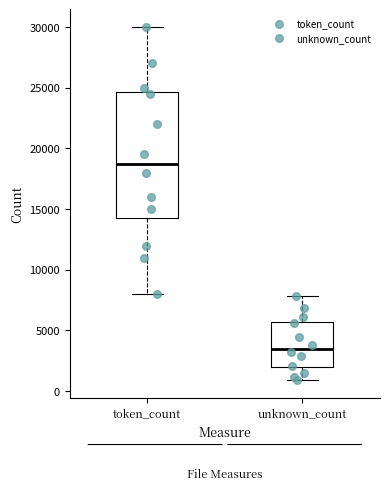

Reading left to right, transcribe this box plot: for each box, give where its median line is, the range the box spans, and where its two whiskers end, as read against the y-axis. The values are not printed on the chart, so give them approximately, as read against the axis.

token_count: median 19000, box 14500 to 24500, whiskers 8000 to 30000
unknown_count: median 3500, box 2000 to 5500, whiskers 1000 to 8000